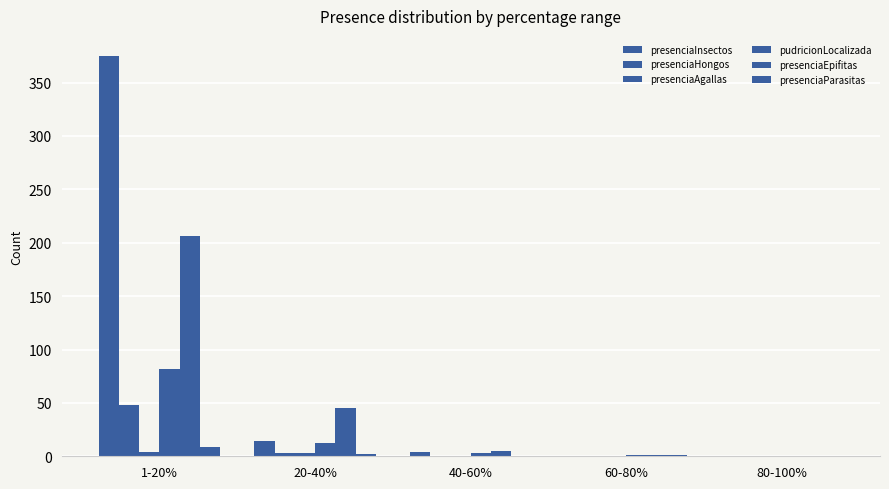

Does the chart contain stacked bars?

No